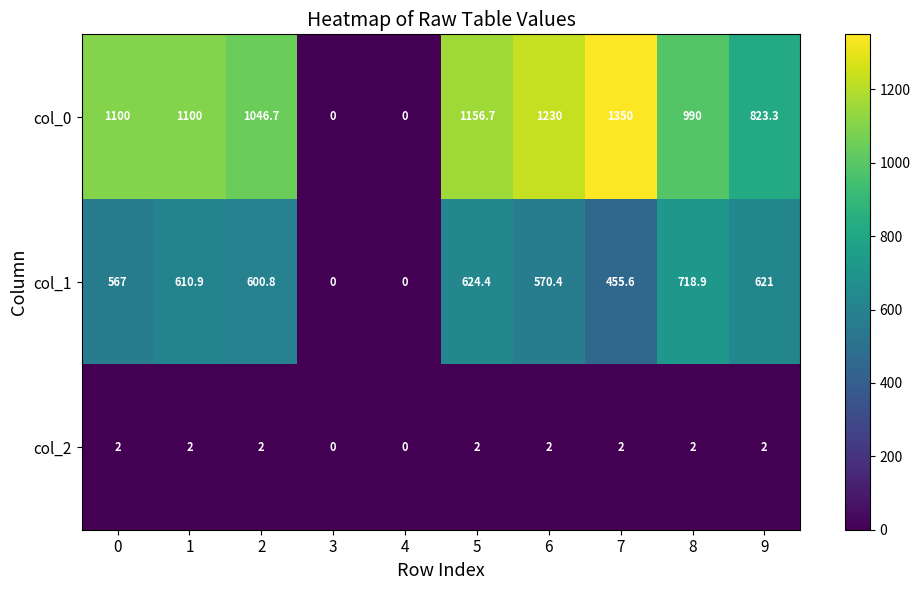

Reading left to right, what are all the values shown in this chart?

col_0: 1100.0	1100.0	1046.7	0.0	0.0	1156.7	1230.0	1350.0	990.0	823.3
col_1: 567.0	610.9	600.8	0.0	0.0	624.4	570.4	455.6	718.9	621.0
col_2: 2.0	2.0	2.0	0.0	0.0	2.0	2.0	2.0	2.0	2.0